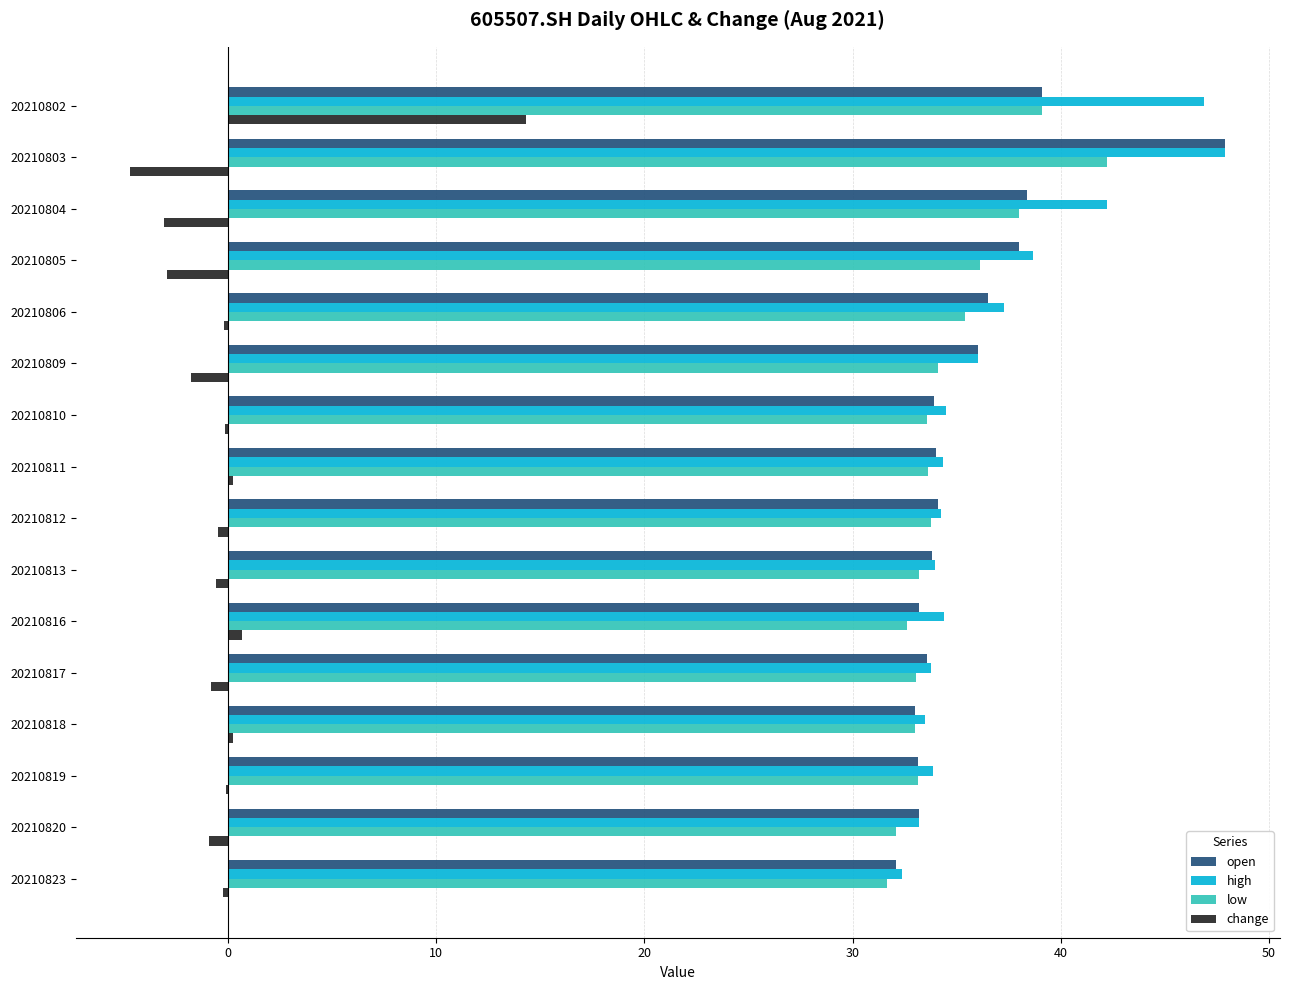

At which category is the sum across all series the highest?

20210802